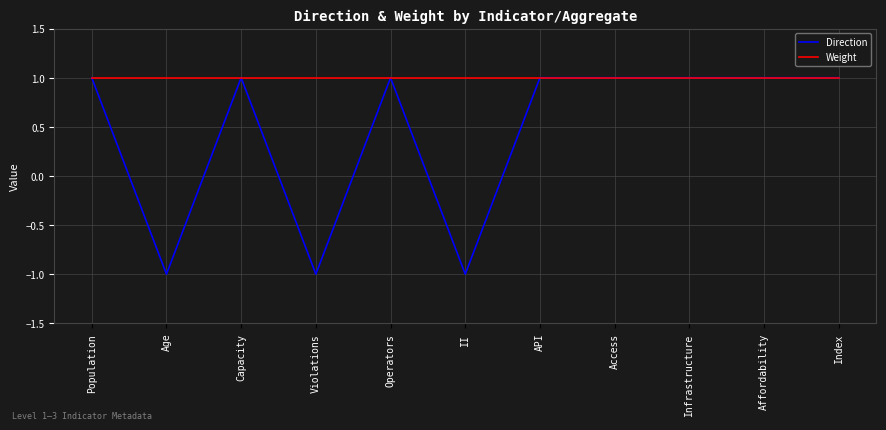

What position from the left is Affordability?

10